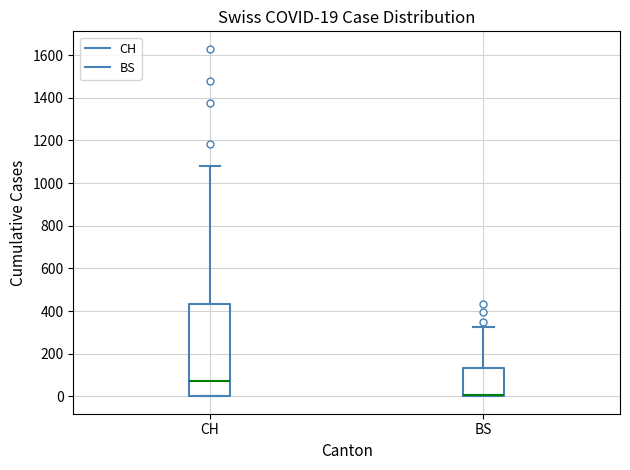

Which box is the tallest, from its lower edge to its upper edge?

CH